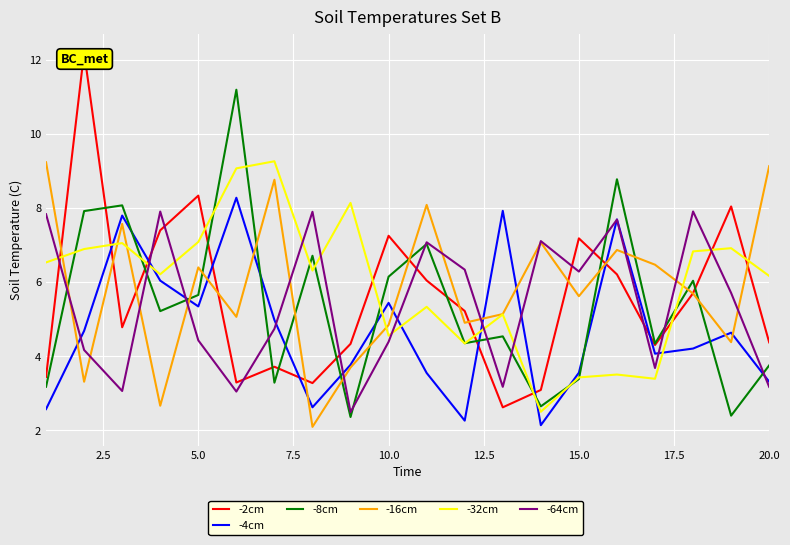

What is the lowest value of the -4cm series?

2.1